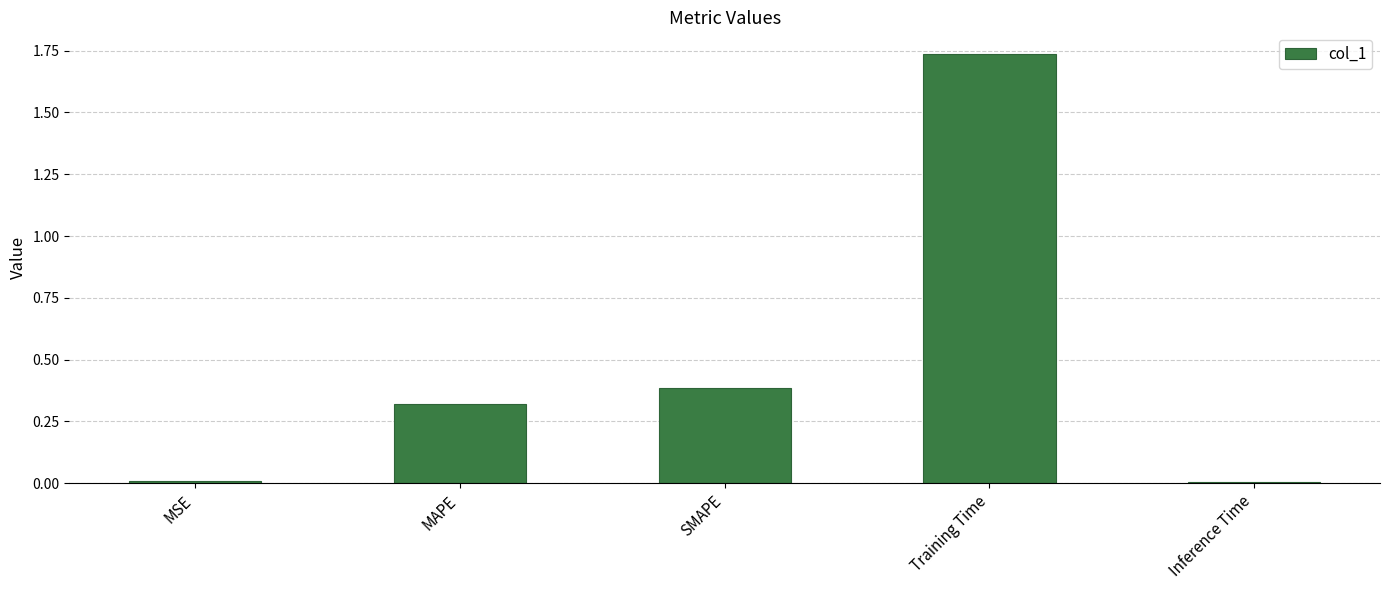

What is the change in value from SMAPE to Training Time?

+1.4